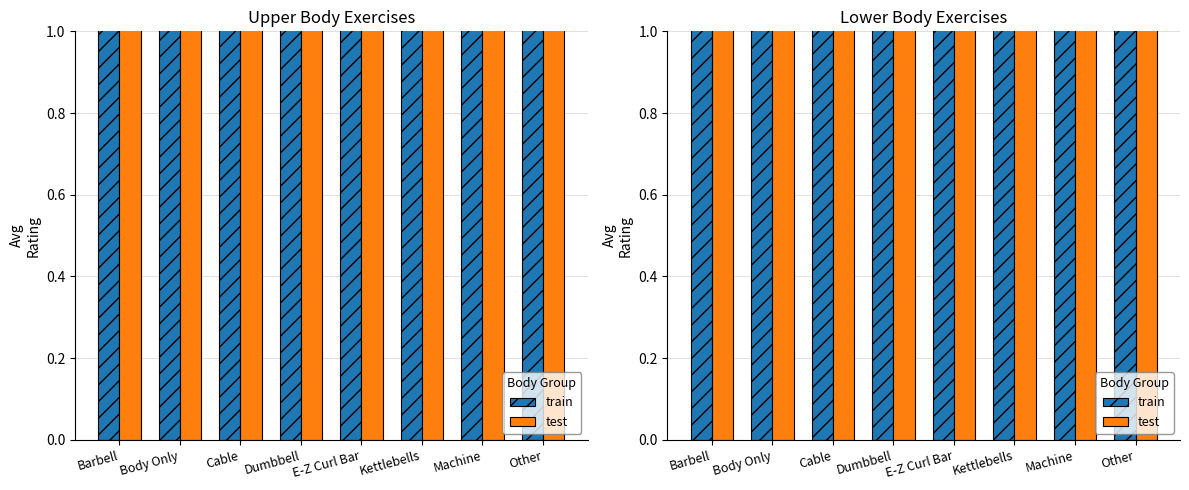

What is the difference between the maximum and second lowest values in the train series?

0.3